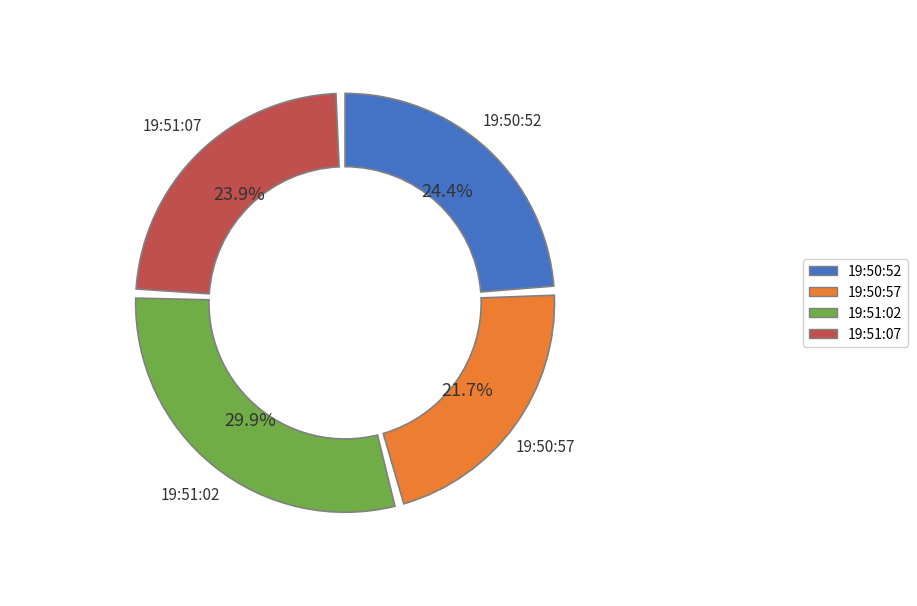

Combined, what portion of the pie is 19:51:07 and 19:51:02?

53.8%